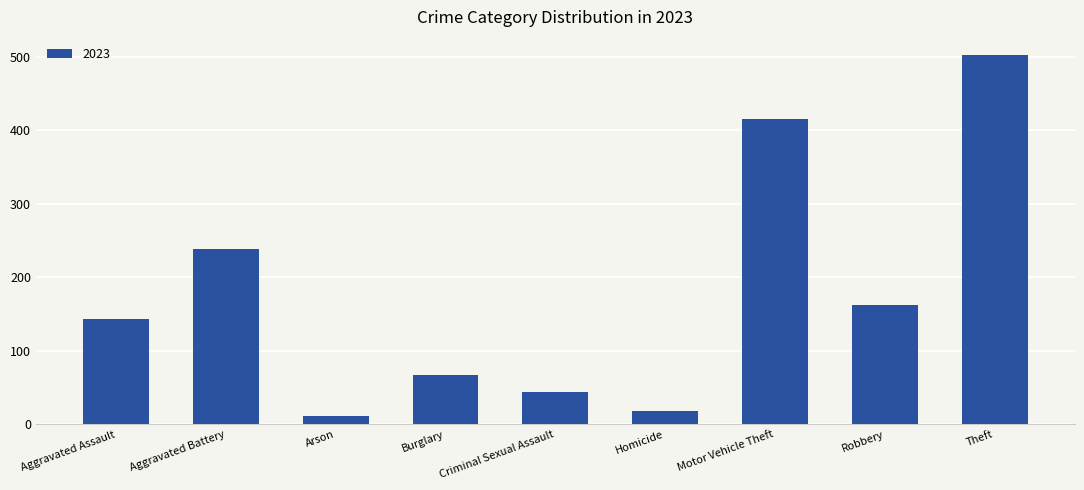

What is the label of the 5th bar from the left?

Criminal Sexual Assault